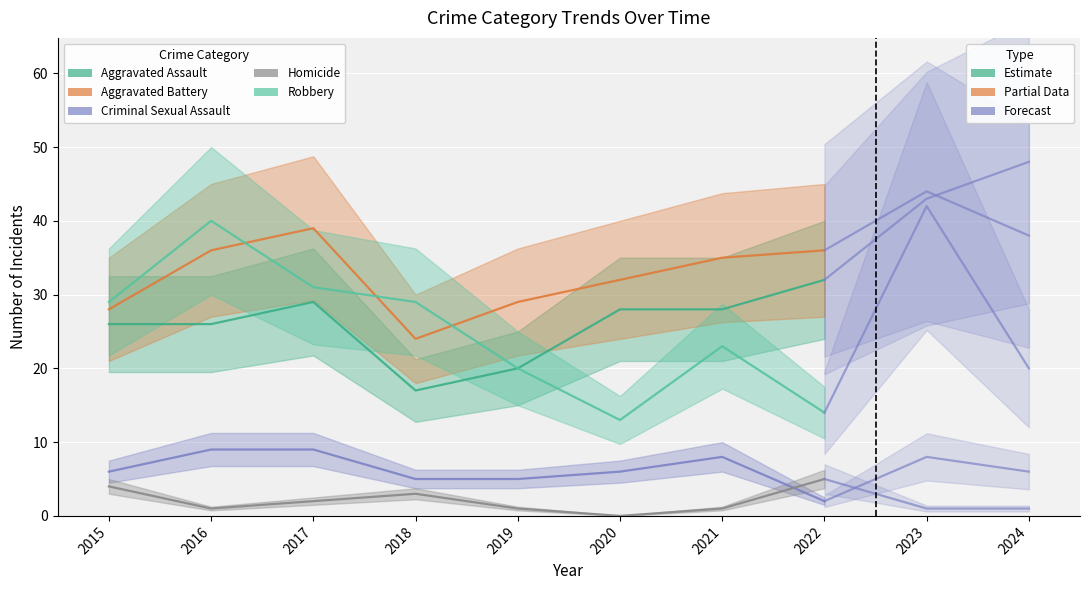

Is this an area chart (filled region under the line)?

No